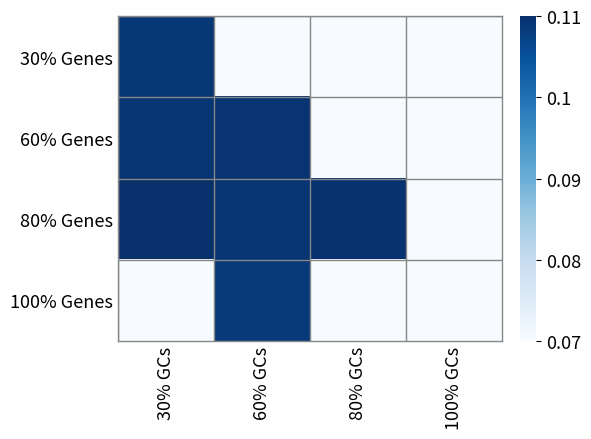

What is the average value of the 80% Genes series?

0.1